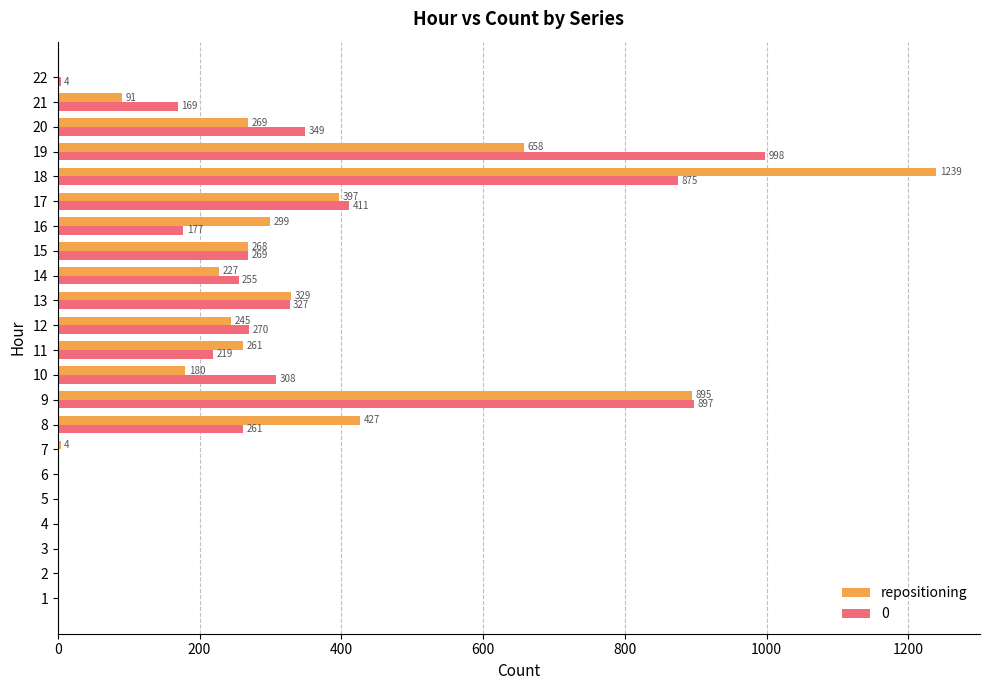

At which label does 0 reach its peak?

19